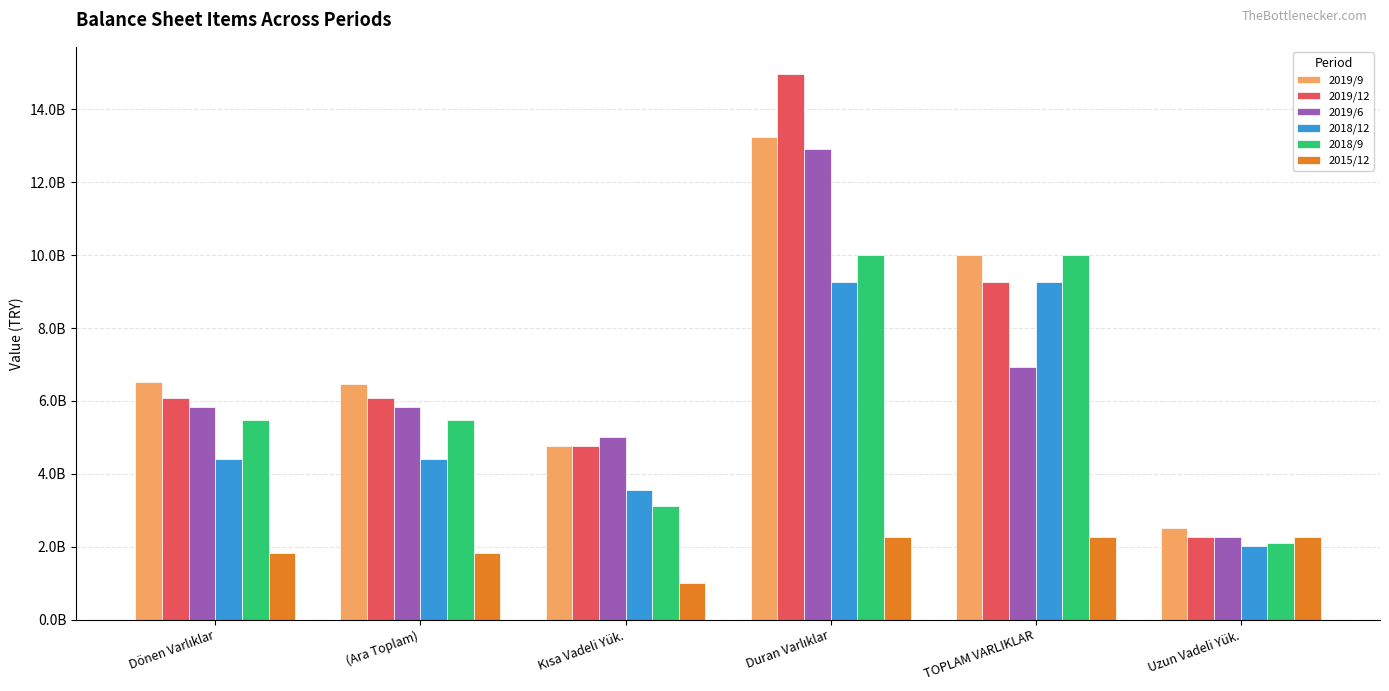

Does the chart contain any negative values?

No